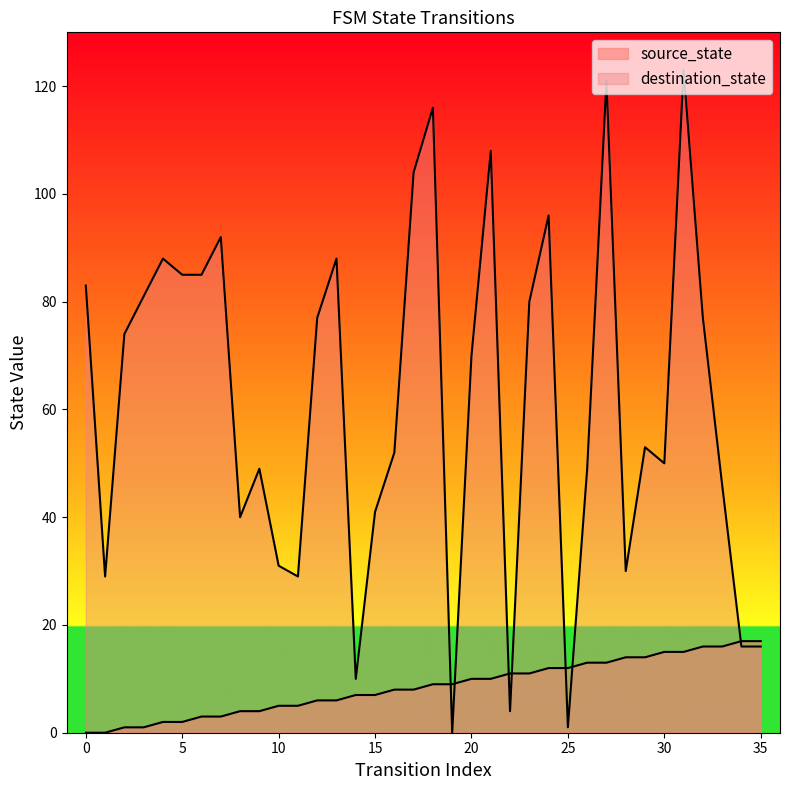

Is it true that source_state equals 4 at 28?

False